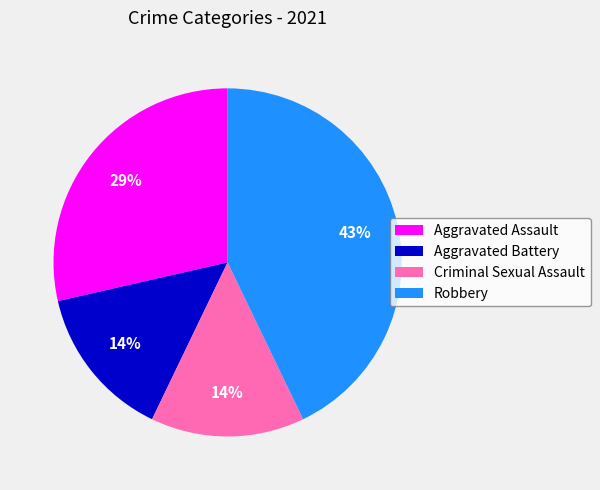

Count the number of slices in the pie.

4